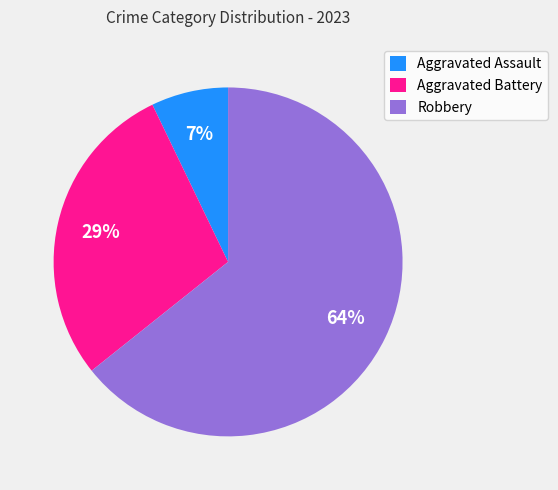

Which has a higher value, Aggravated Battery or Aggravated Assault?

Aggravated Battery